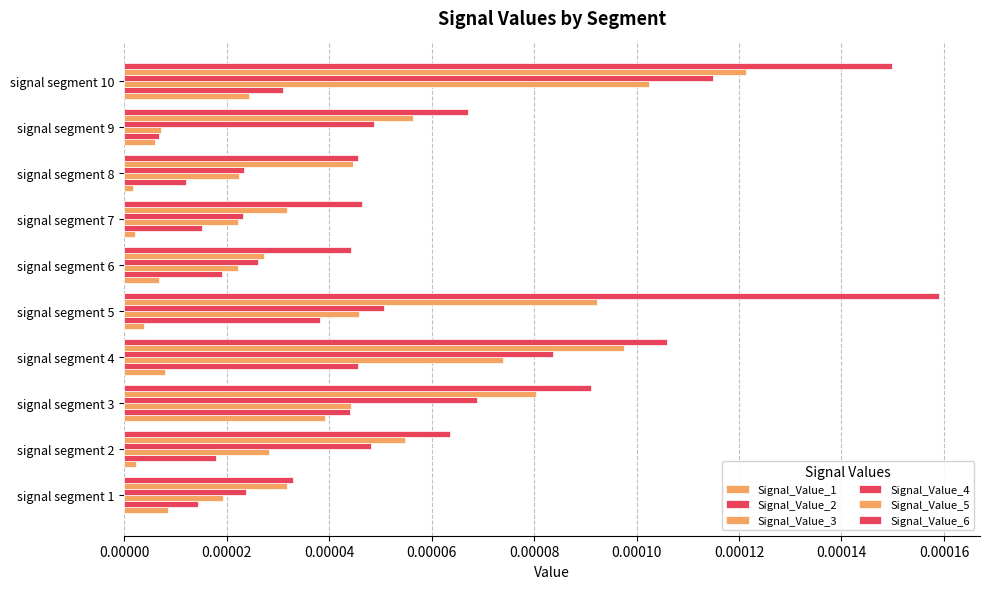

Rank the series by their maximum value, from highest to lowest.

Signal_Value_6, Signal_Value_5, Signal_Value_4, Signal_Value_3, Signal_Value_2, Signal_Value_1